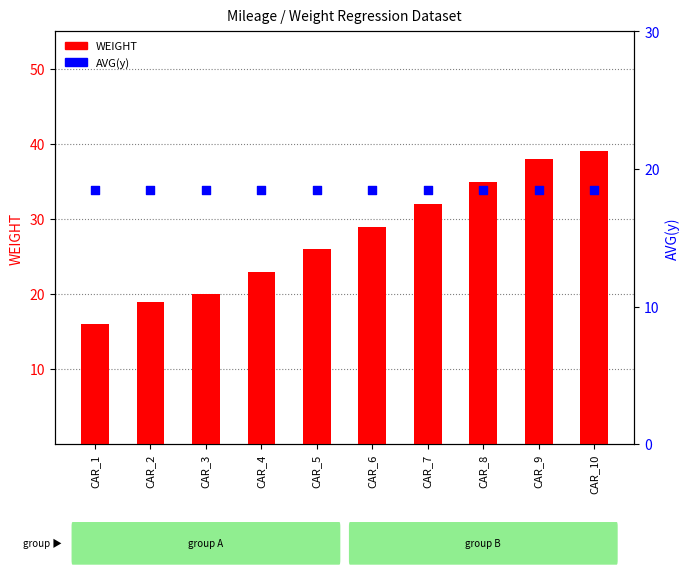

Is the value of WEIGHT at CAR_9 greater than the value of AVG(y) at CAR_7?

Yes